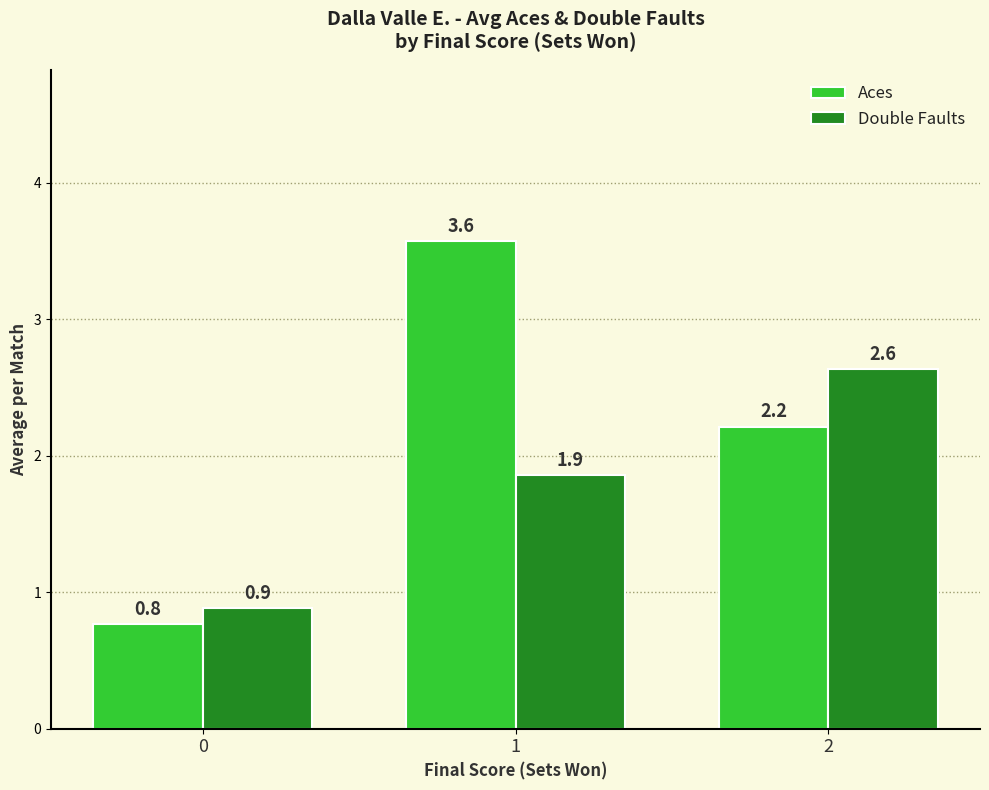

What is the sum of the Double Faults values at 2 and 1?

4.5